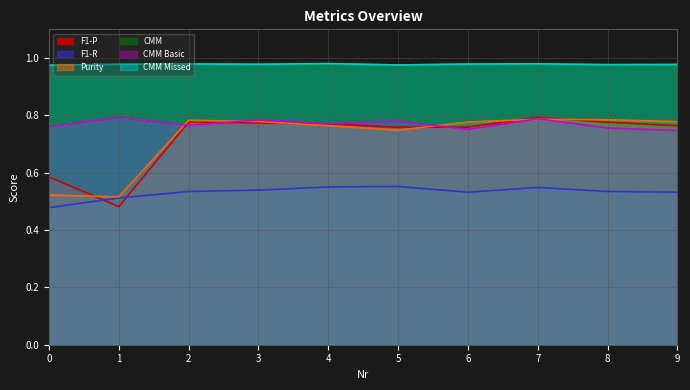

At which category does F1-R reach its first local valley?

6